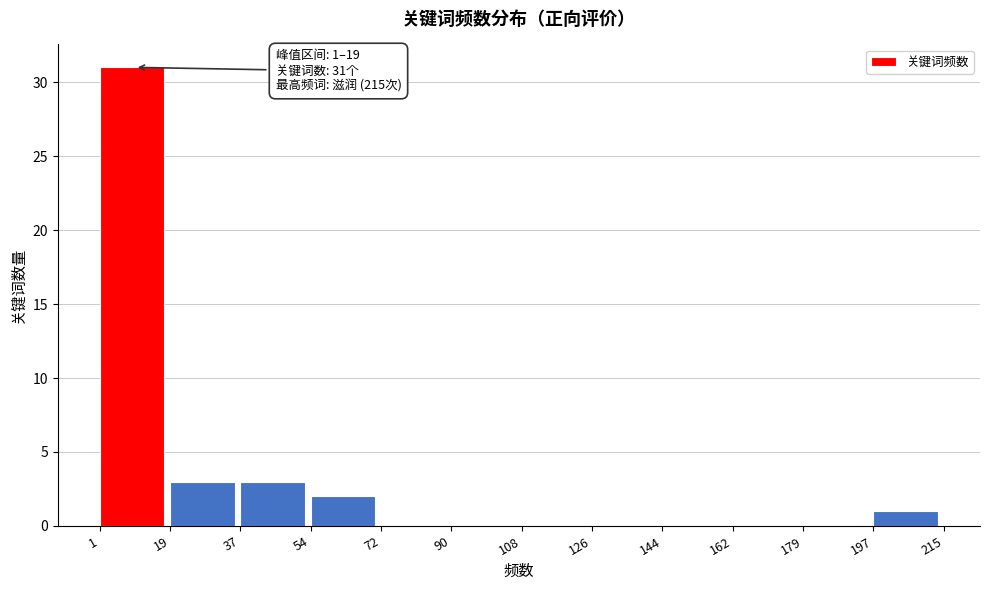

Which range on the x-axis has the tallest bar?

1 to 19